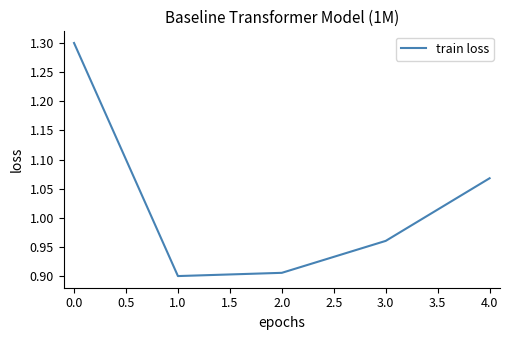

What is the ratio of the value at 3.0 to the value at 0.0?

0.7